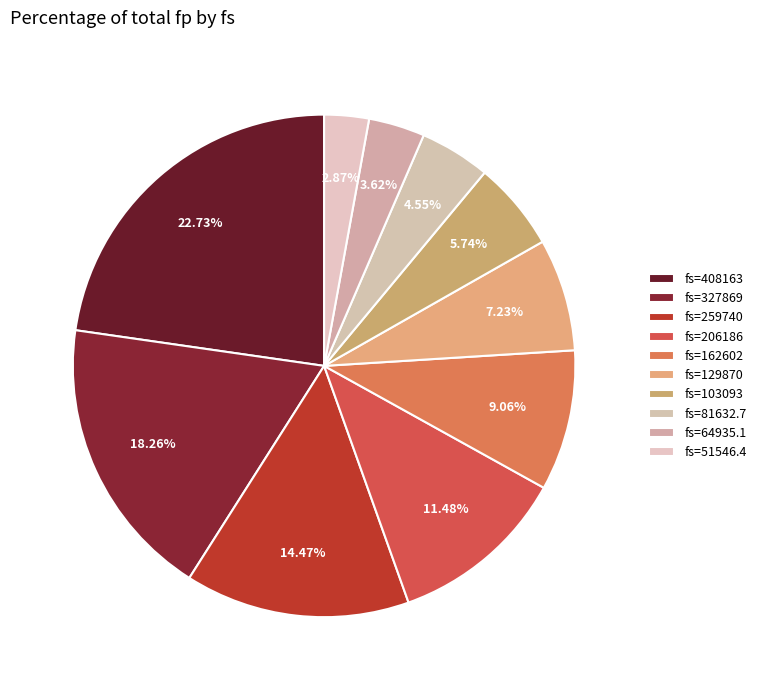

Count the number of slices in the pie.

10